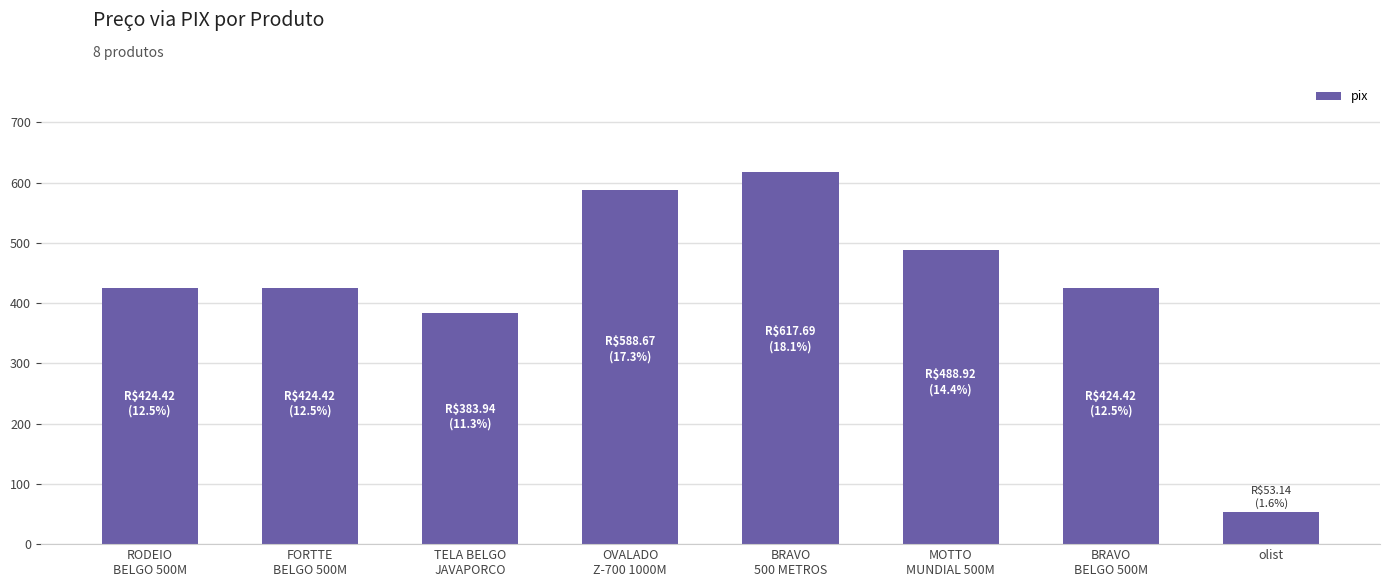

What is the average value?

425.7